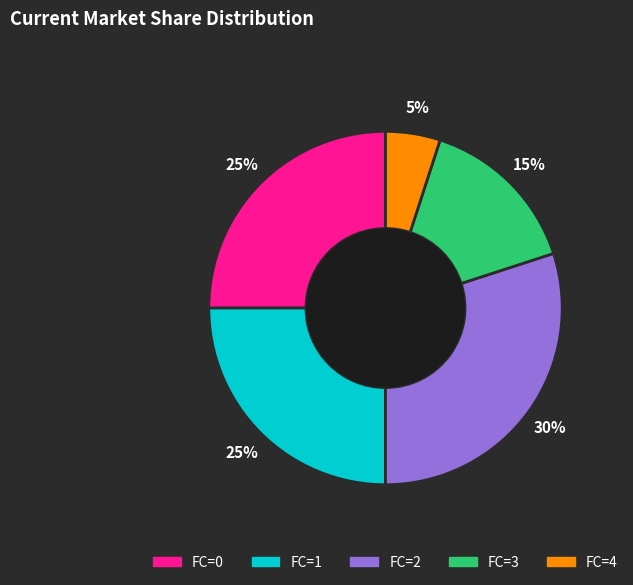

To the nearest percent, what is the combined percentage of FC=2 and FC=0?

55%